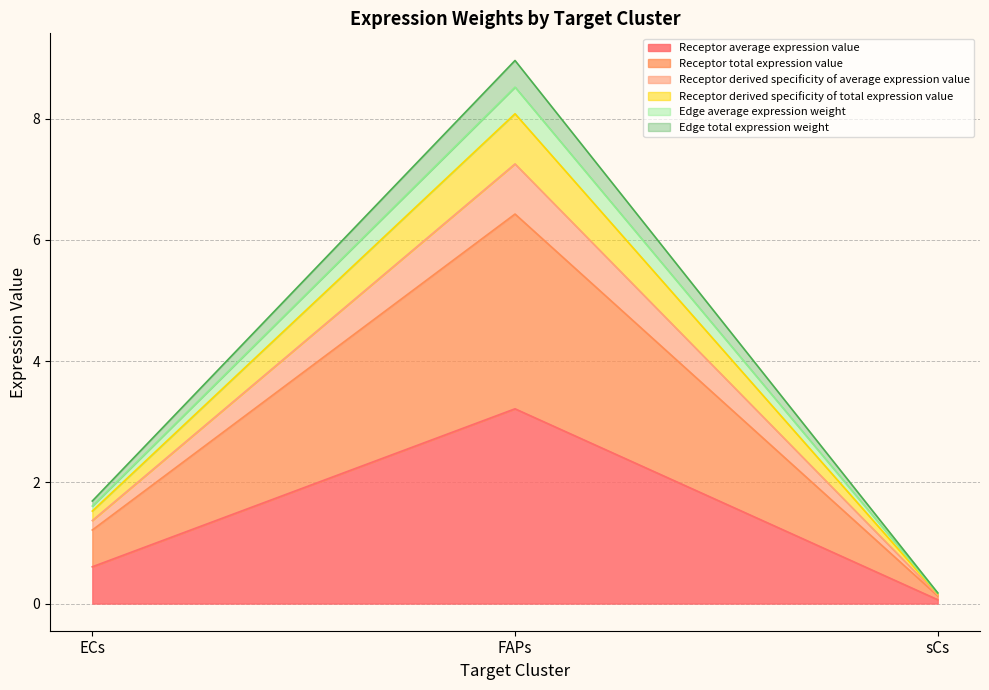

At how many categories does at least one series exceed 7?

1